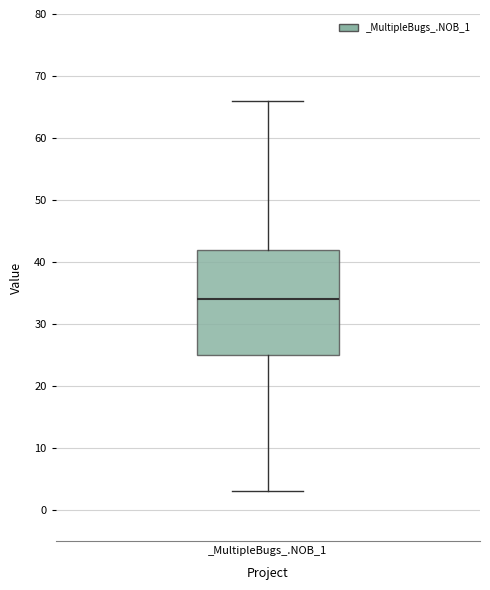

Transcribe this box plot: give where the median line is, the range the box spans, and where the two whiskers end, as read against the y-axis. The values are not printed on the chart, so give them approximately, as read against the axis.

median 34, box 25 to 42, whiskers 3 to 66